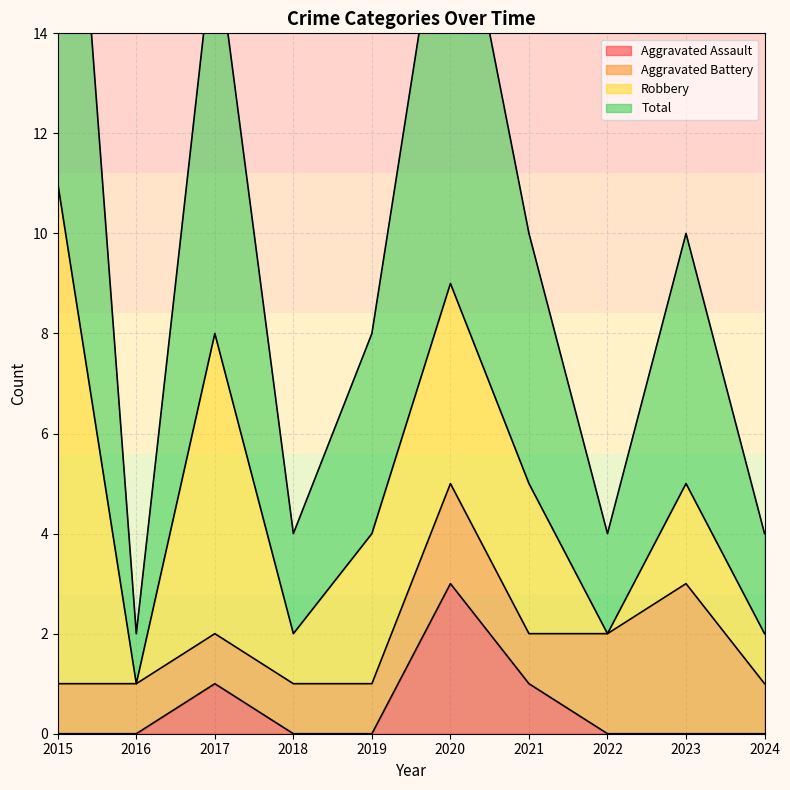

Where is the first local maximum for Aggravated Assault?

2017